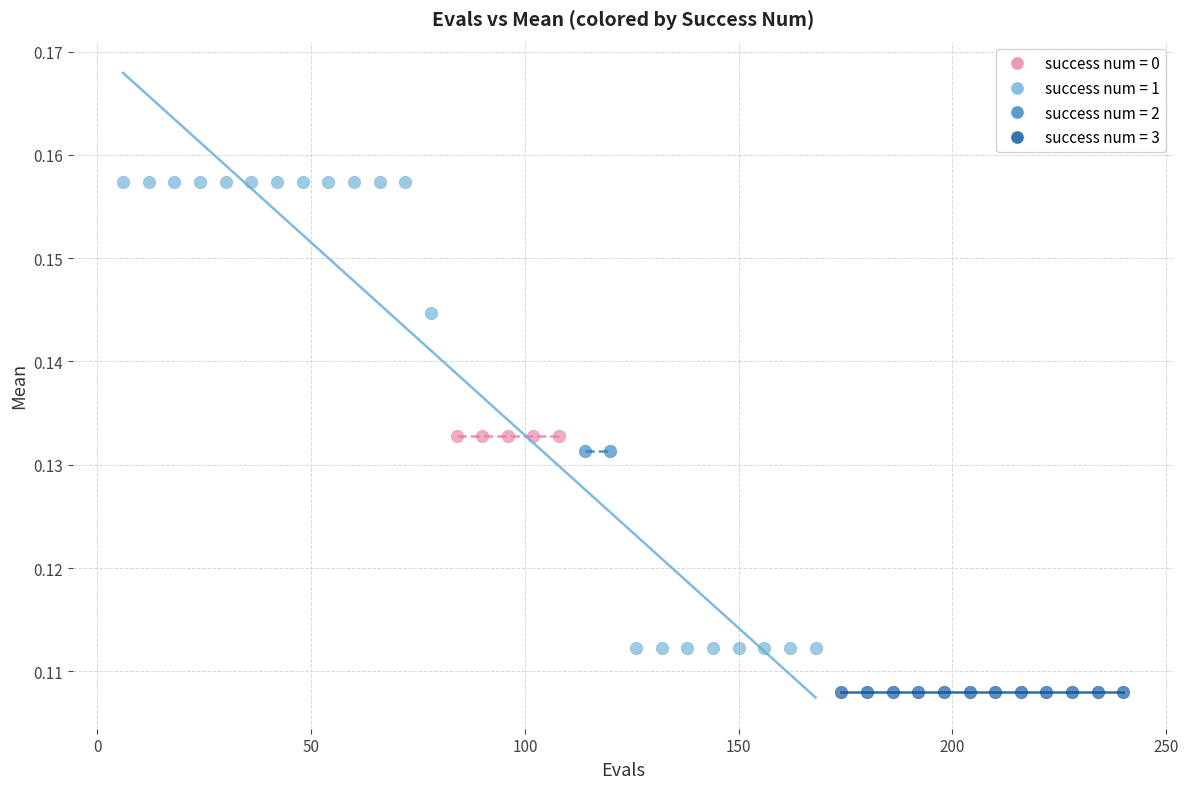

What are all the series names shown in the legend?

success num = 0, success num = 1, success num = 2, success num = 3